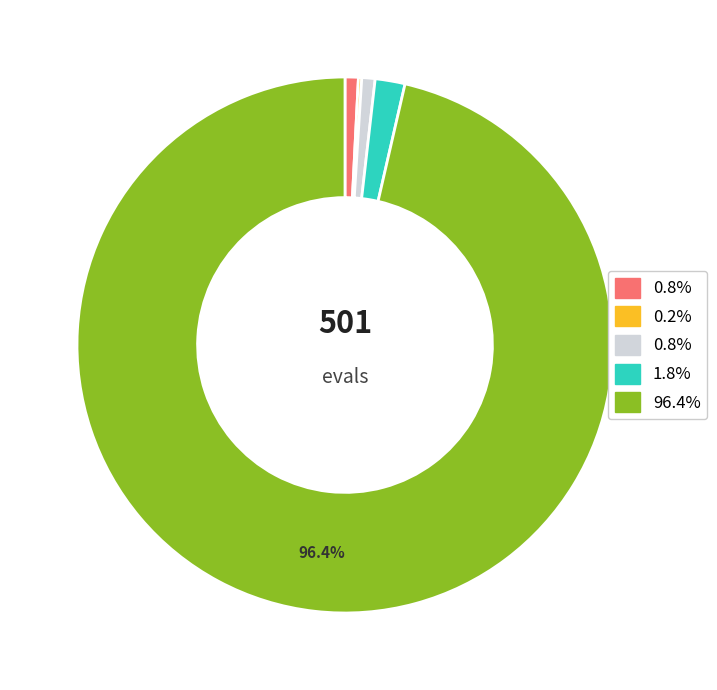

Does any single category account for the majority?

Yes